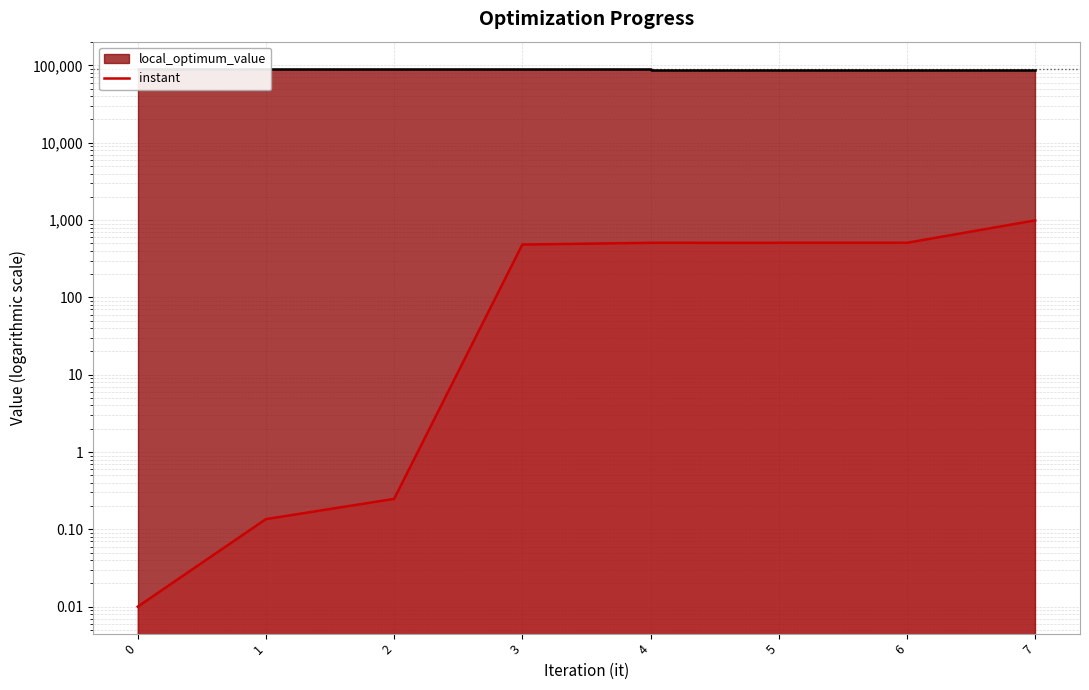

True or false: the data has more than 1 interior local peaks.

False